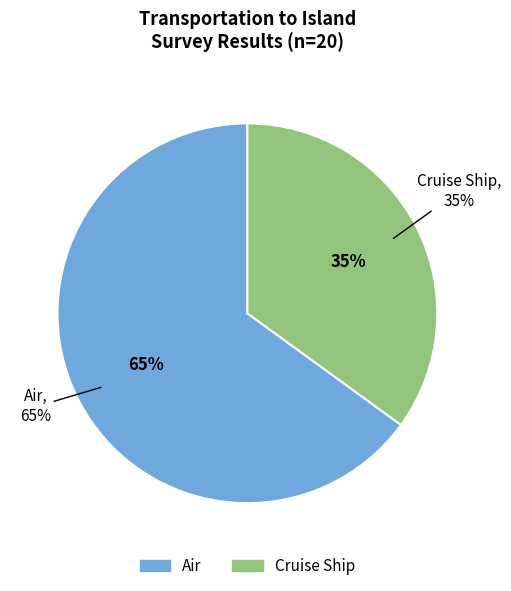

To the nearest percent, what percentage of the pie is Cruise Ship?

35%